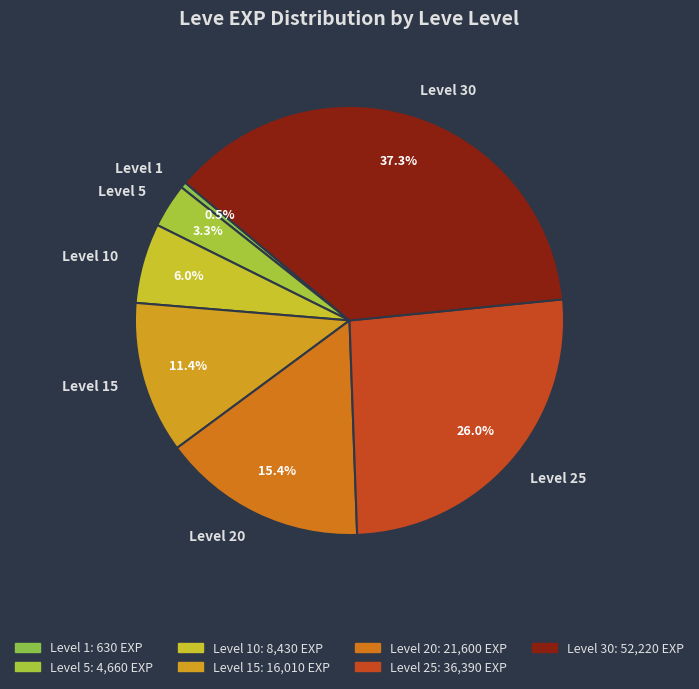

To the nearest percent, what is the difference between the largest and smallest slice percentages?

37%